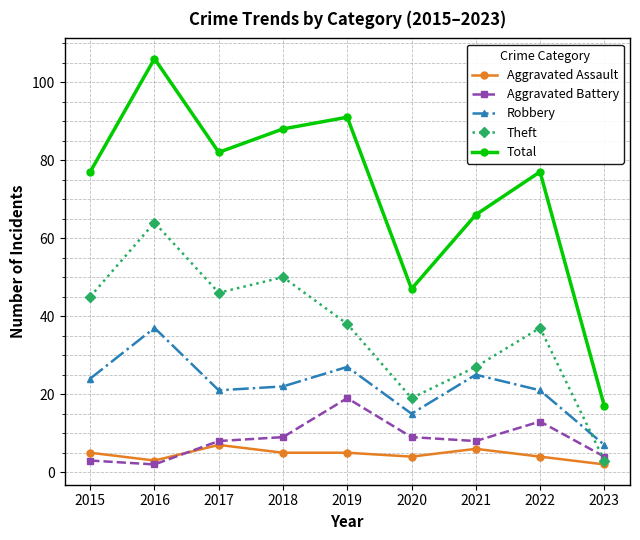

Reading left to right, transcribe all the data shown in this chart.

Aggravated Assault: 5	3	7	5	5	4	6	4	2
Aggravated Battery: 3	2	8	9	19	9	8	13	4
Robbery: 24	37	21	22	27	15	25	21	7
Theft: 45	64	46	50	38	19	27	37	3
Total: 77	106	82	88	91	47	66	77	17